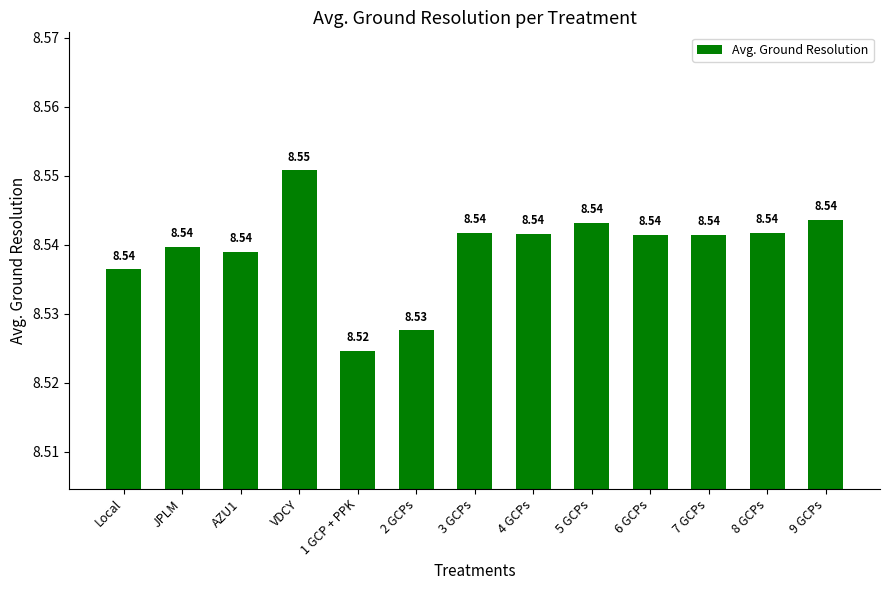

Are the bars grouped side by side (vs. stacked)?

No